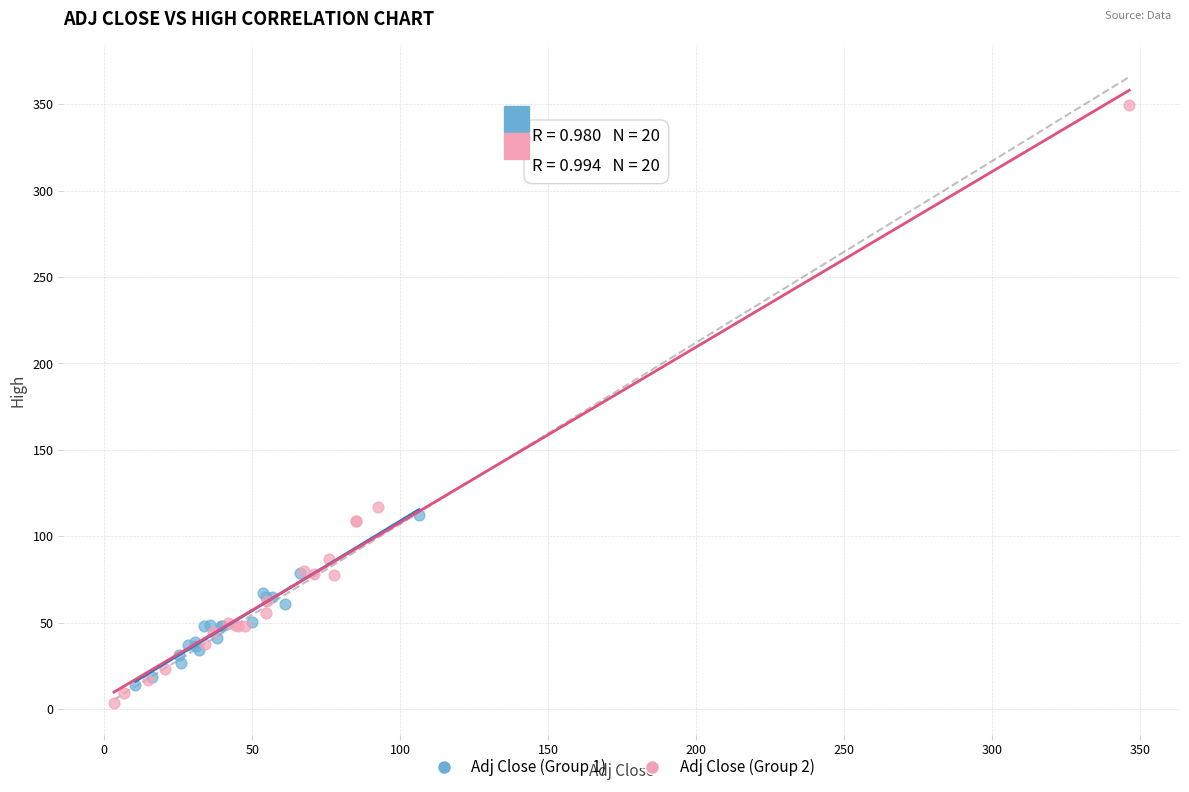

Which series has the widest spread of Y values?

Adj Close (Group 2)